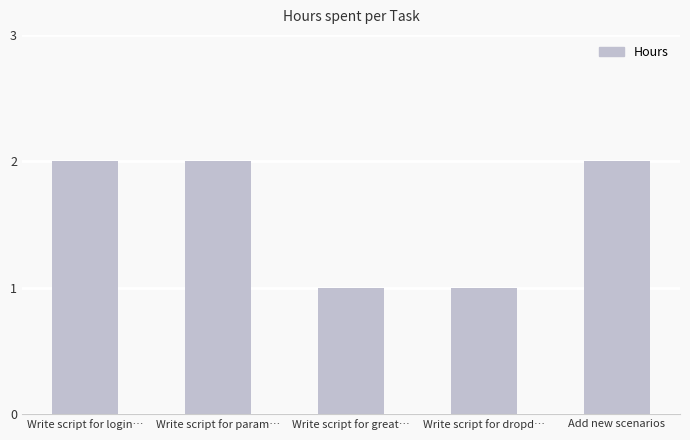

What is the difference between the maximum and minimum values?

1